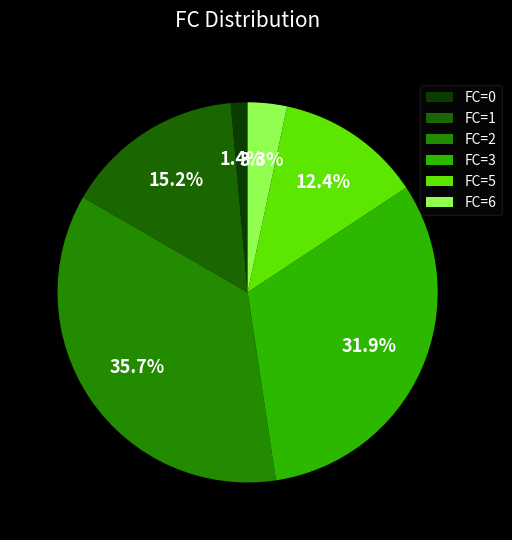

Count the number of slices in the pie.

6